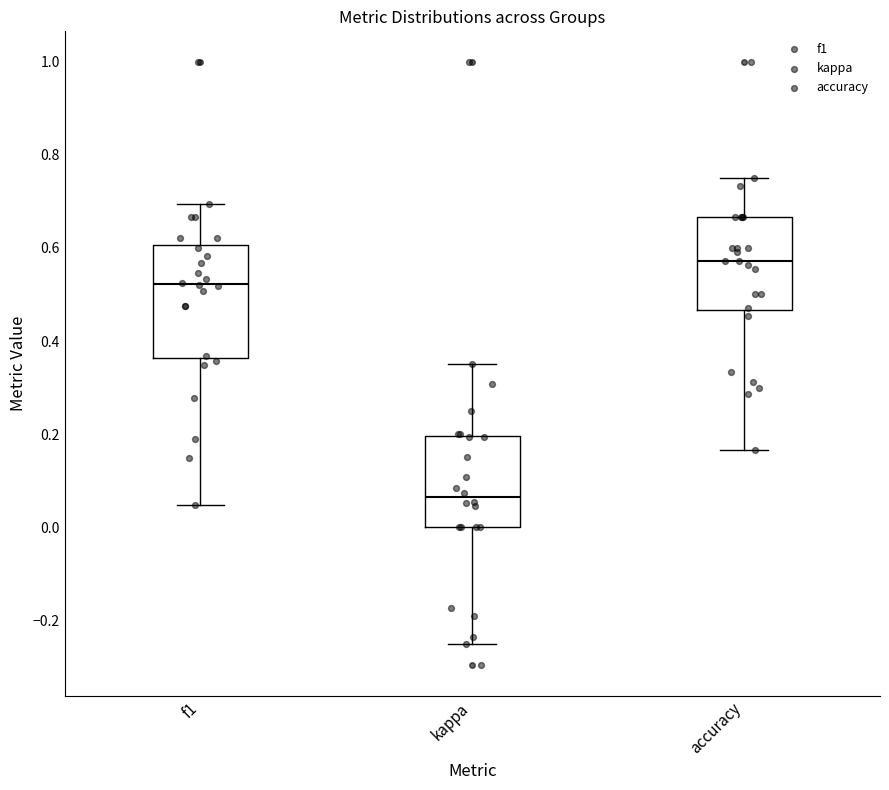

Comparing the boxes themselves (not the whiskers), which one is the tallest?

f1